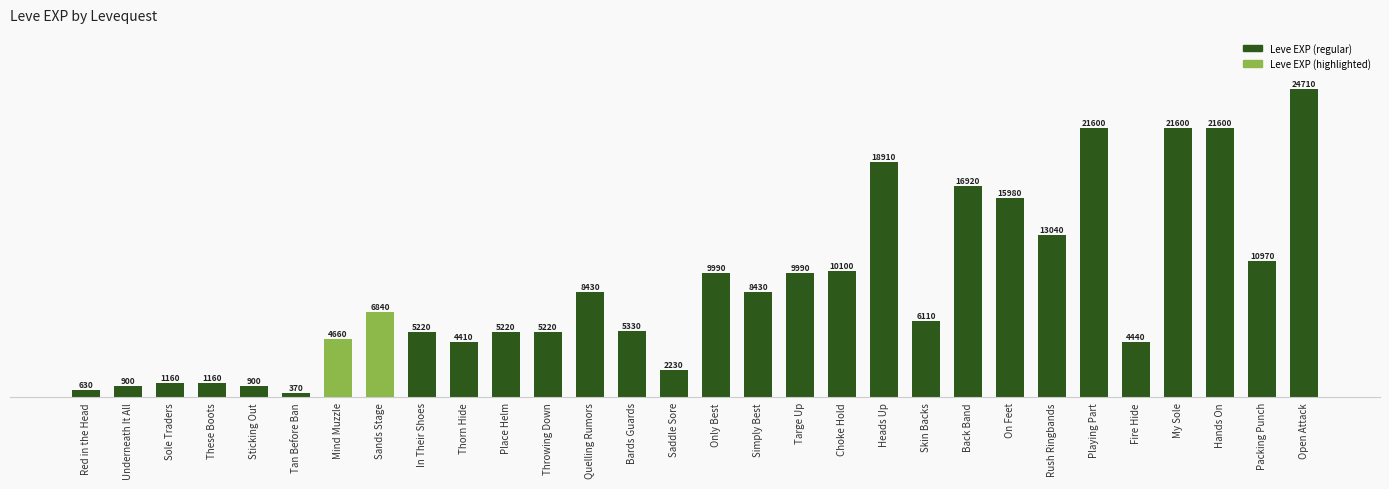

What is the sum of all values?

267070